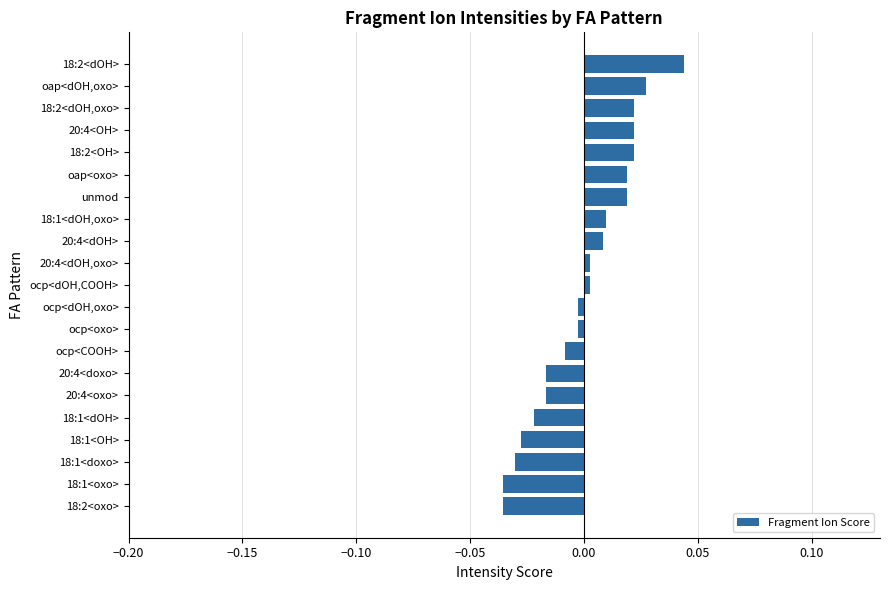

Between 18:1<doxo> and 18:1<dOH,oxo>, which is larger?

18:1<dOH,oxo>